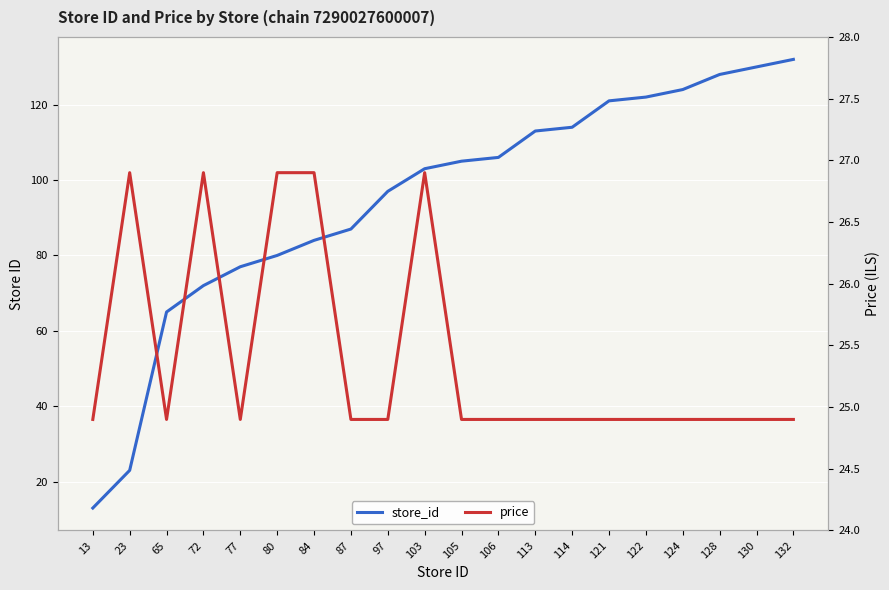

Reading left to right, extract all data points from this chart.

store_id: 13.0	23.0	65.0	72.0	77.0	80.0	84.0	87.0	97.0	103.0	105.0	106.0	113.0	114.0	121.0	122.0	124.0	128.0	130.0	132.0
price: 24.9	26.9	24.9	26.9	24.9	26.9	26.9	24.9	24.9	26.9	24.9	24.9	24.9	24.9	24.9	24.9	24.9	24.9	24.9	24.9